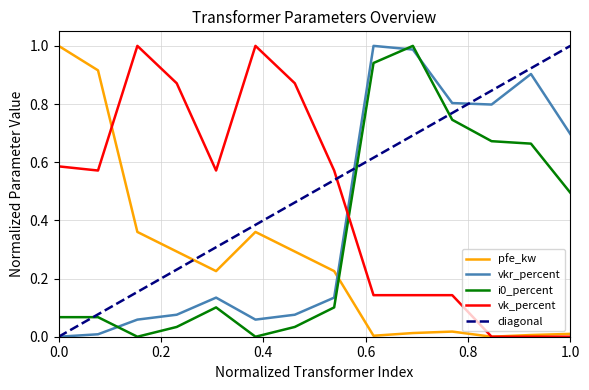

True or false: pfe_kw and i0_percent intersect in this chart.

True